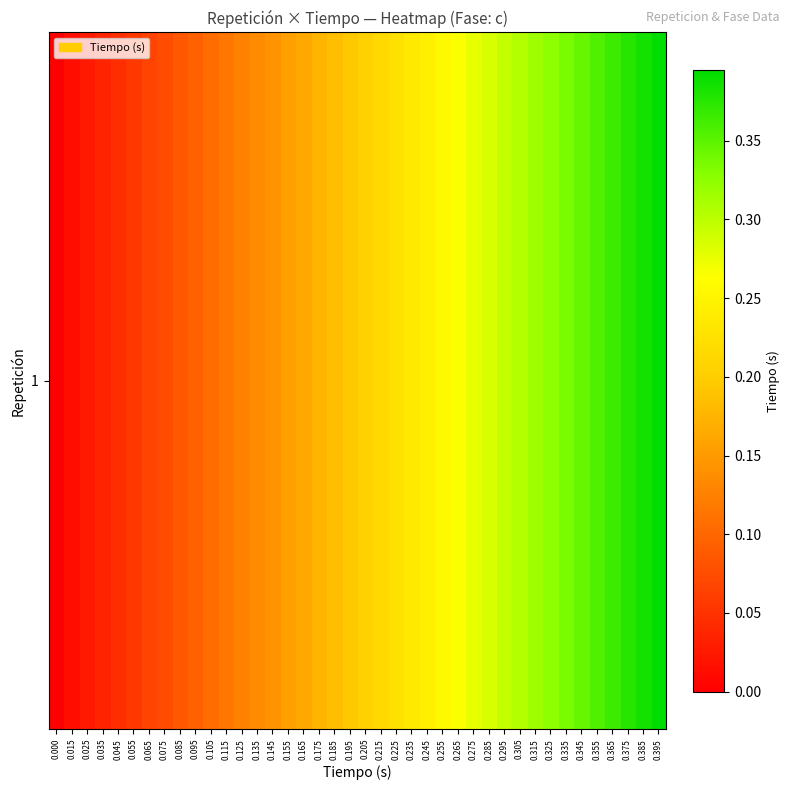

What is the maximum value shown in the chart?

0.4